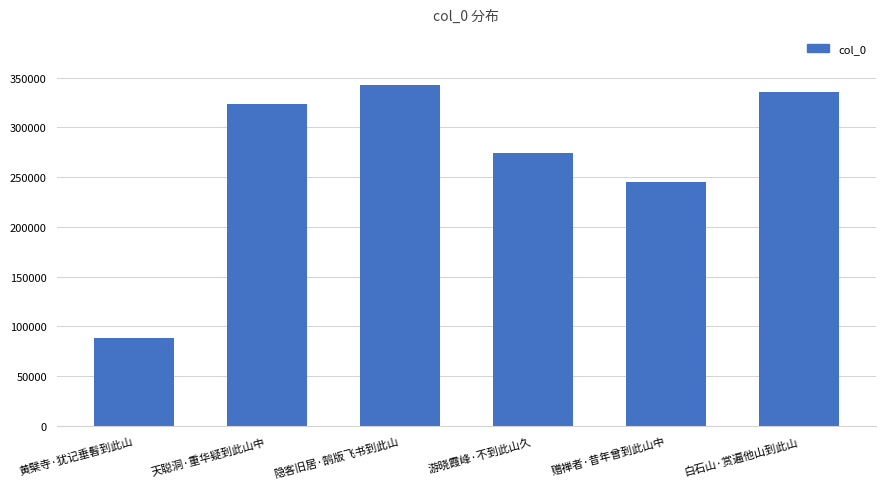

What is the smallest value displayed?

87994